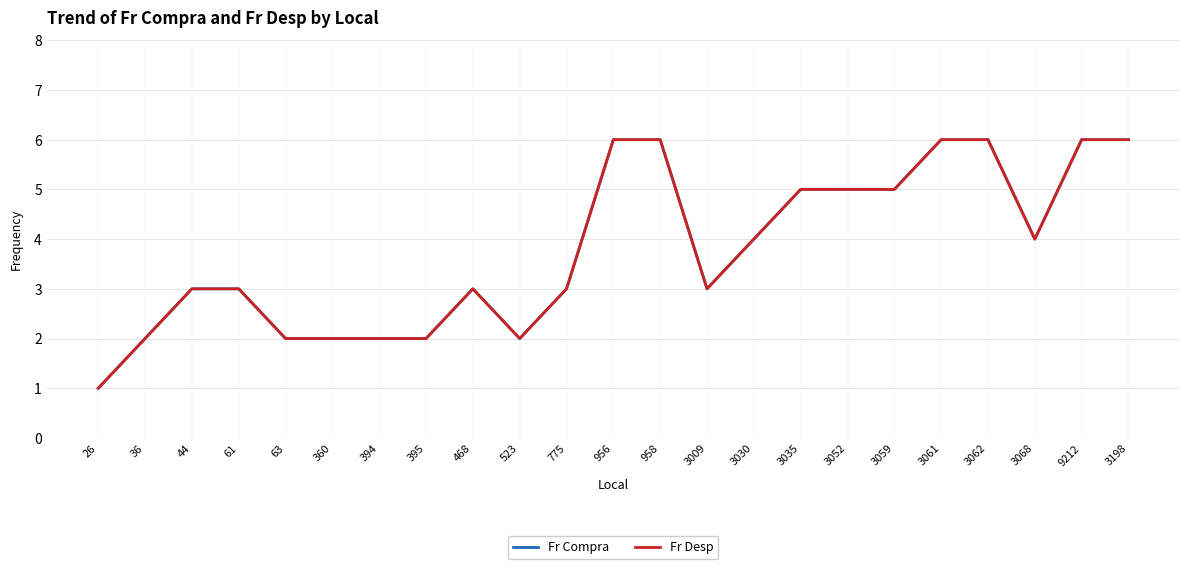

How many lines are shown in the chart?

2